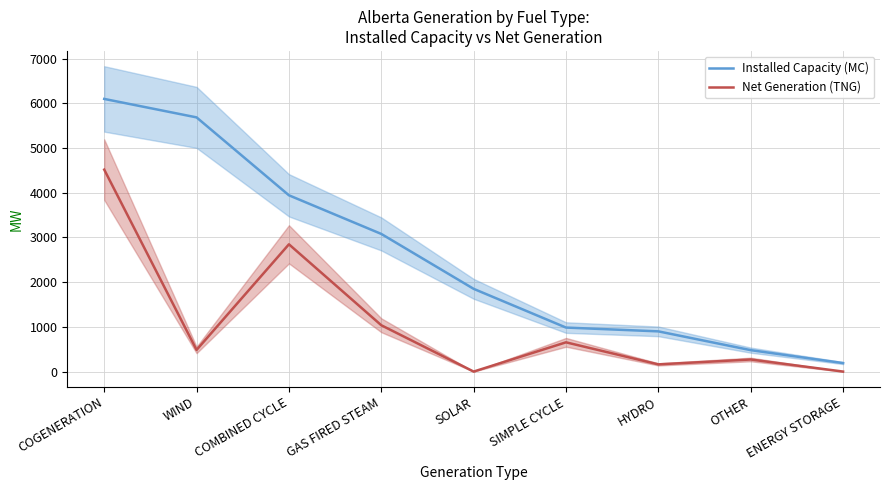

At which label does Installed Capacity (MC) reach its peak?

COGENERATION